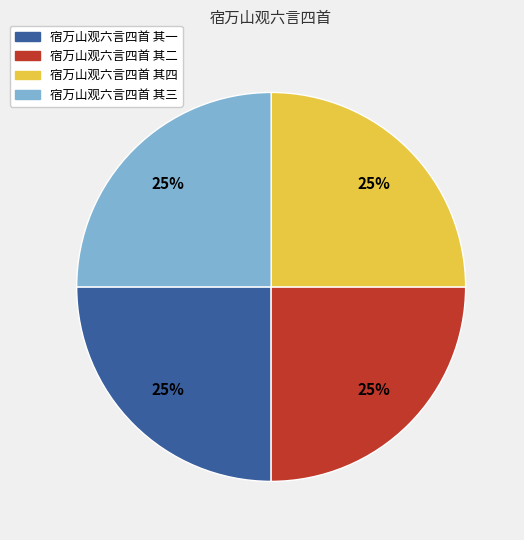

To the nearest percent, what portion does 宿万山观六言四首 其三 represent?

25%